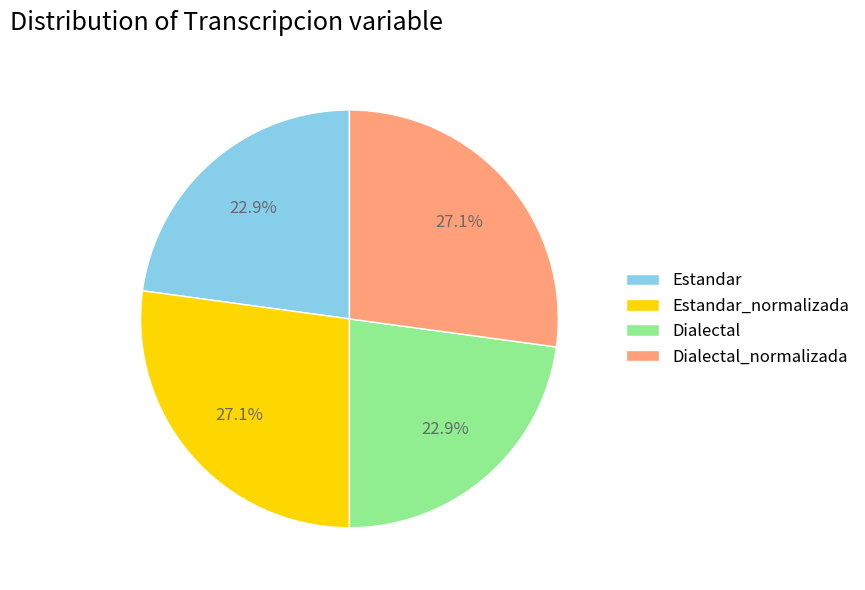

Is it true that Estandar_normalizada is 27% of the pie?

True